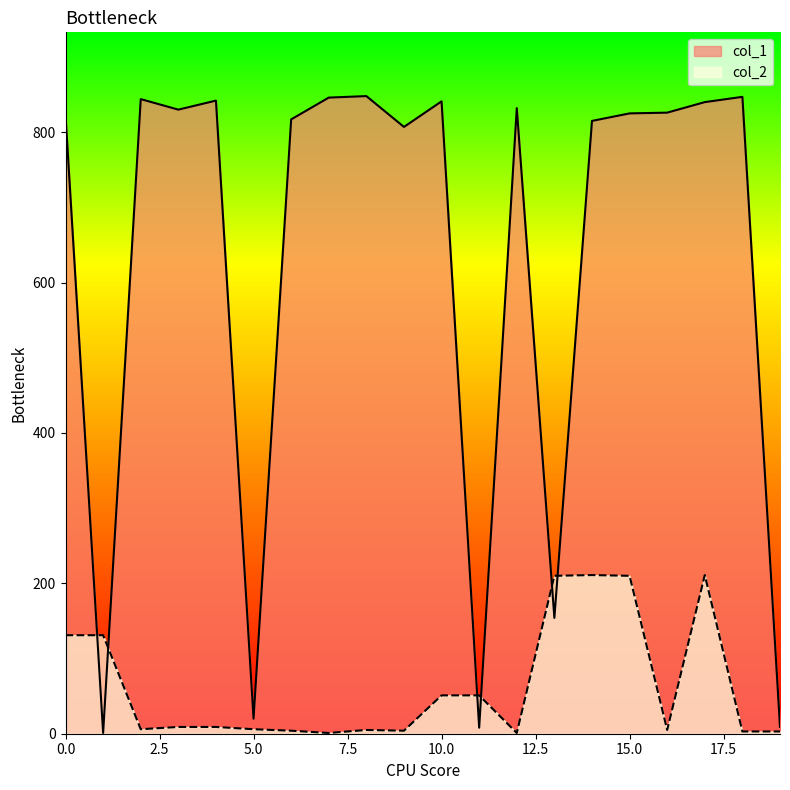

What is the highest value of the col_1 series?

848